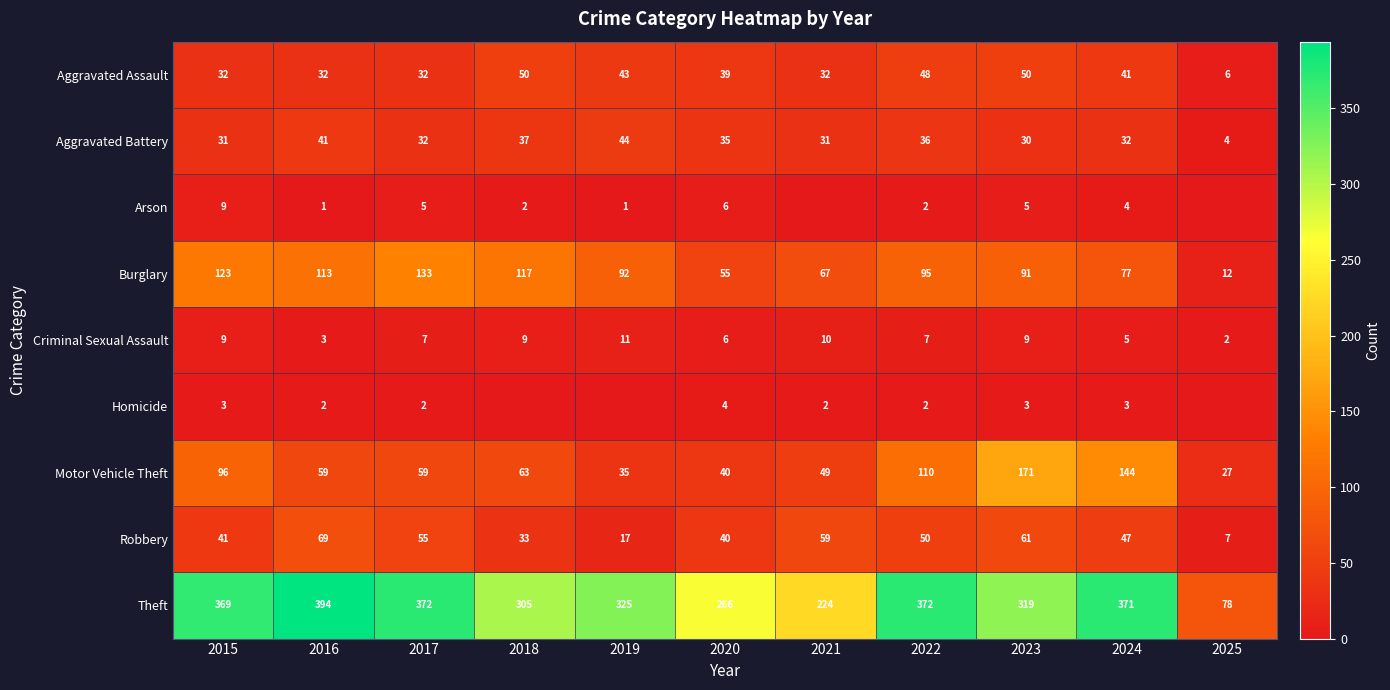

What is the difference between the second highest and second lowest values in the Aggravated Battery series?

11